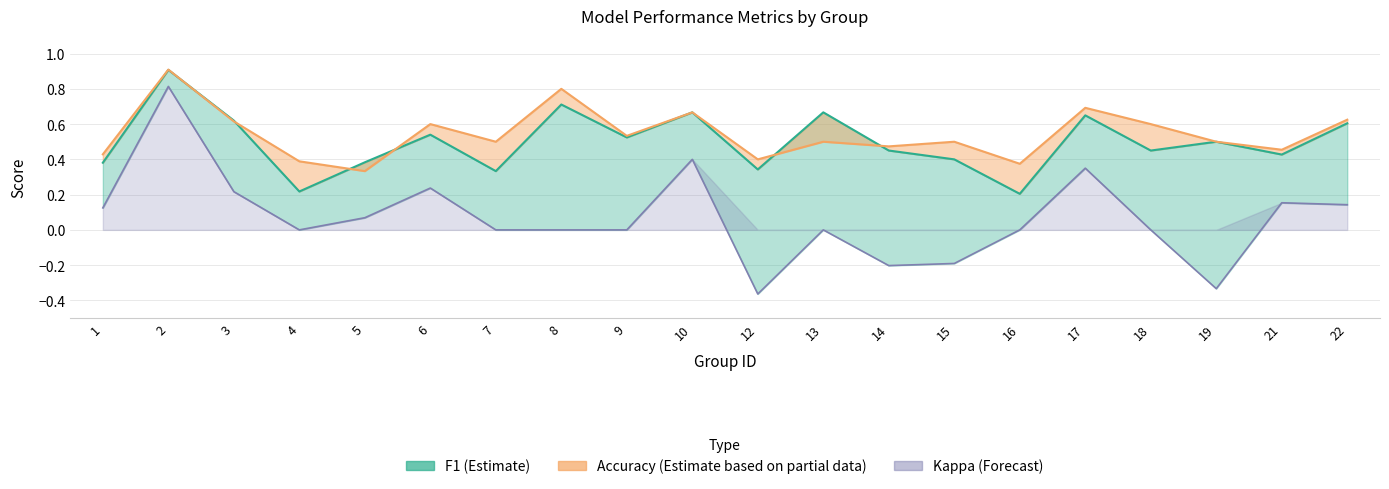

What value does the accuracy series have at 17?

0.7